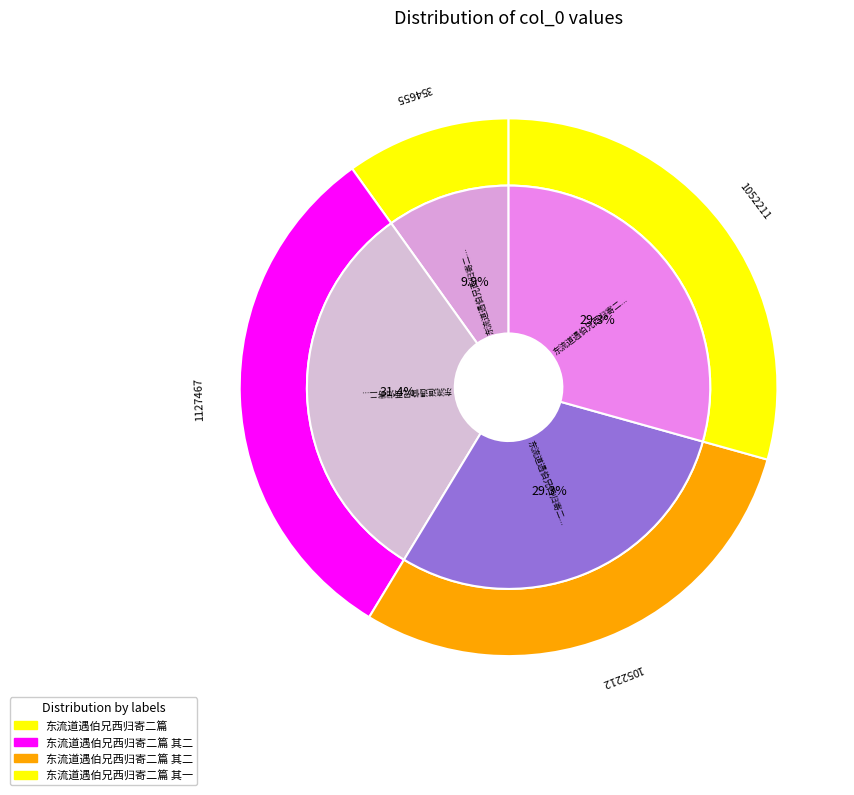

The 东流道遇伯兄西归寄二篇 slice represents 10% of the pie. True or false?

True